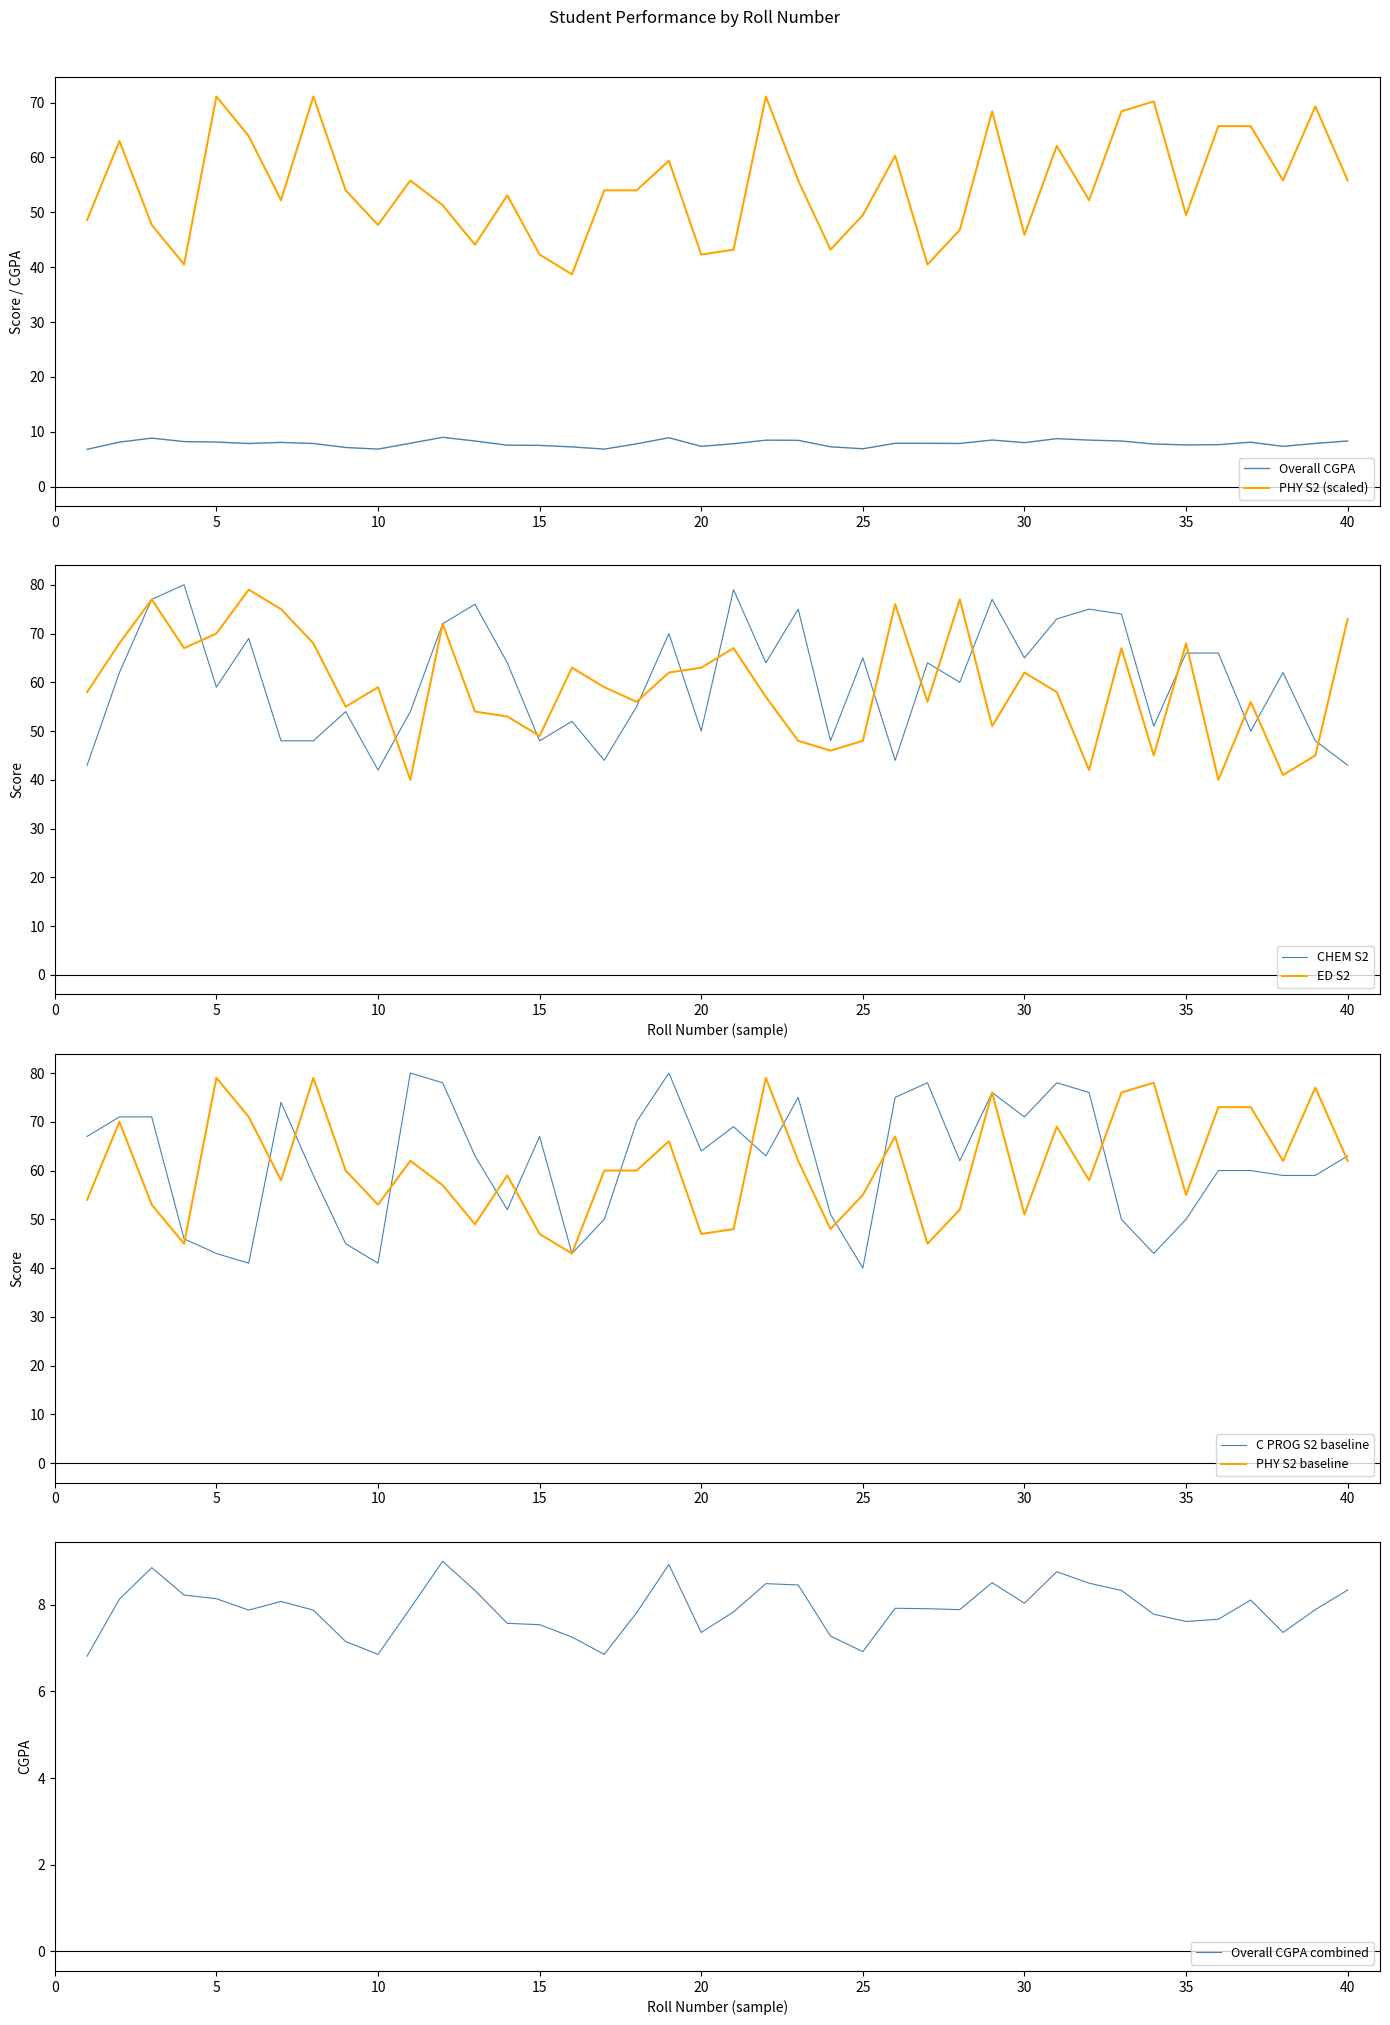

What is the average value of the ED S2 series?

59